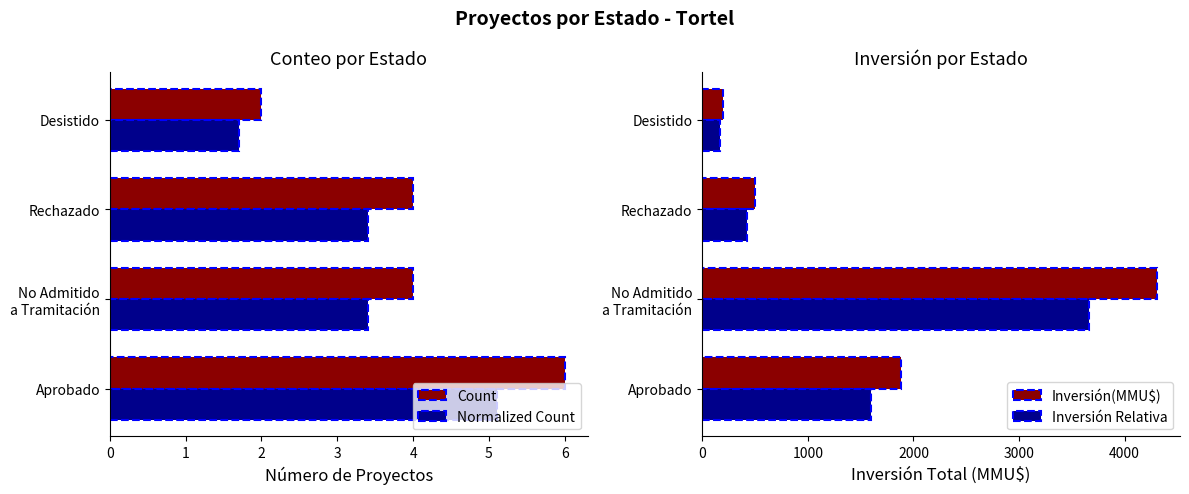

What is the minimum value for Normalized Count?

1.7